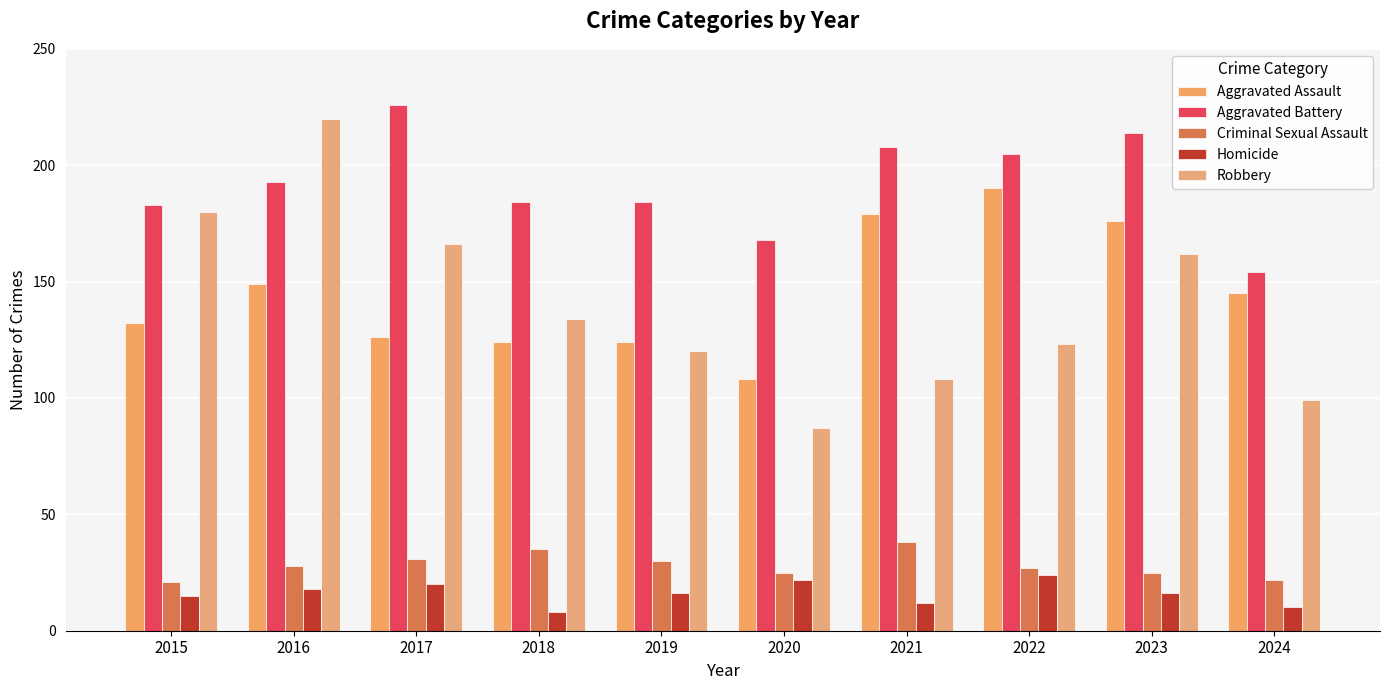

Reading left to right, what are all the values shown in this chart?

Aggravated Assault: 2015=132	2016=149	2017=126	2018=124	2019=124	2020=108	2021=179	2022=190	2023=176	2024=145
Aggravated Battery: 2015=183	2016=193	2017=226	2018=184	2019=184	2020=168	2021=208	2022=205	2023=214	2024=154
Criminal Sexual Assault: 2015=21	2016=28	2017=31	2018=35	2019=30	2020=25	2021=38	2022=27	2023=25	2024=22
Homicide: 2015=15	2016=18	2017=20	2018=8	2019=16	2020=22	2021=12	2022=24	2023=16	2024=10
Robbery: 2015=180	2016=220	2017=166	2018=134	2019=120	2020=87	2021=108	2022=123	2023=162	2024=99